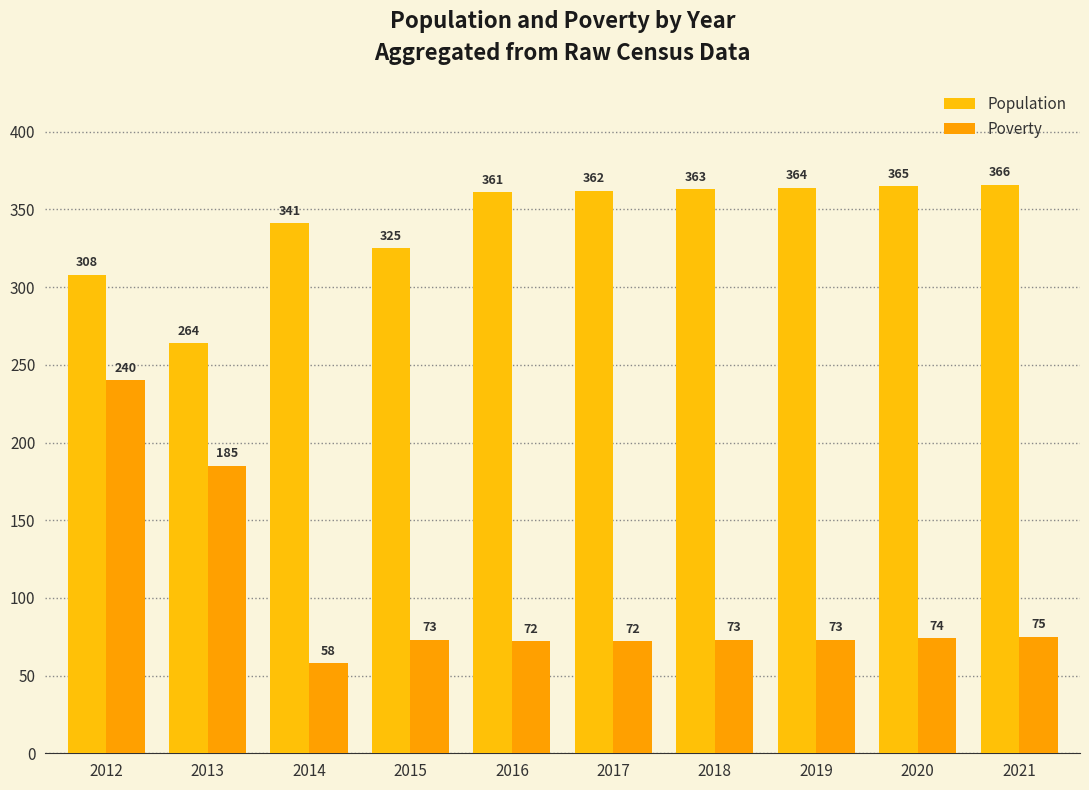

At which category is the sum across all series the highest?

2012